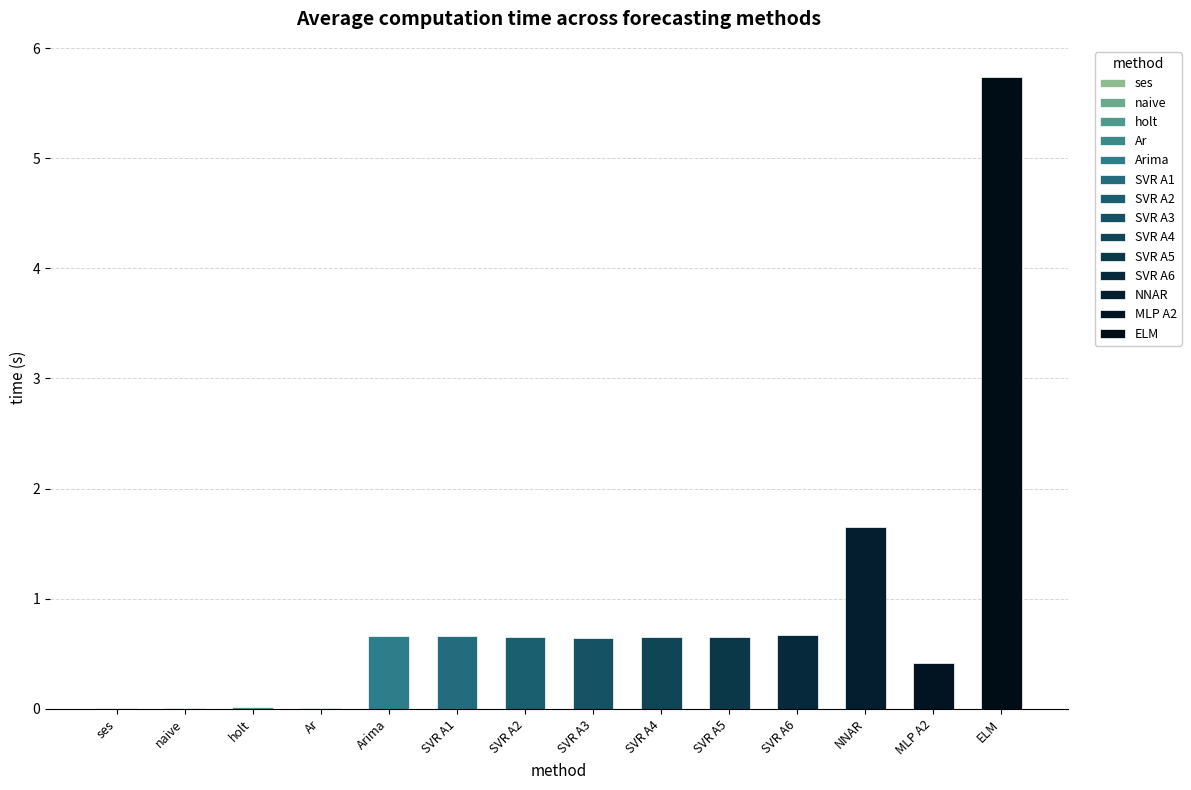

At which label is the value closest to 2?

NNAR